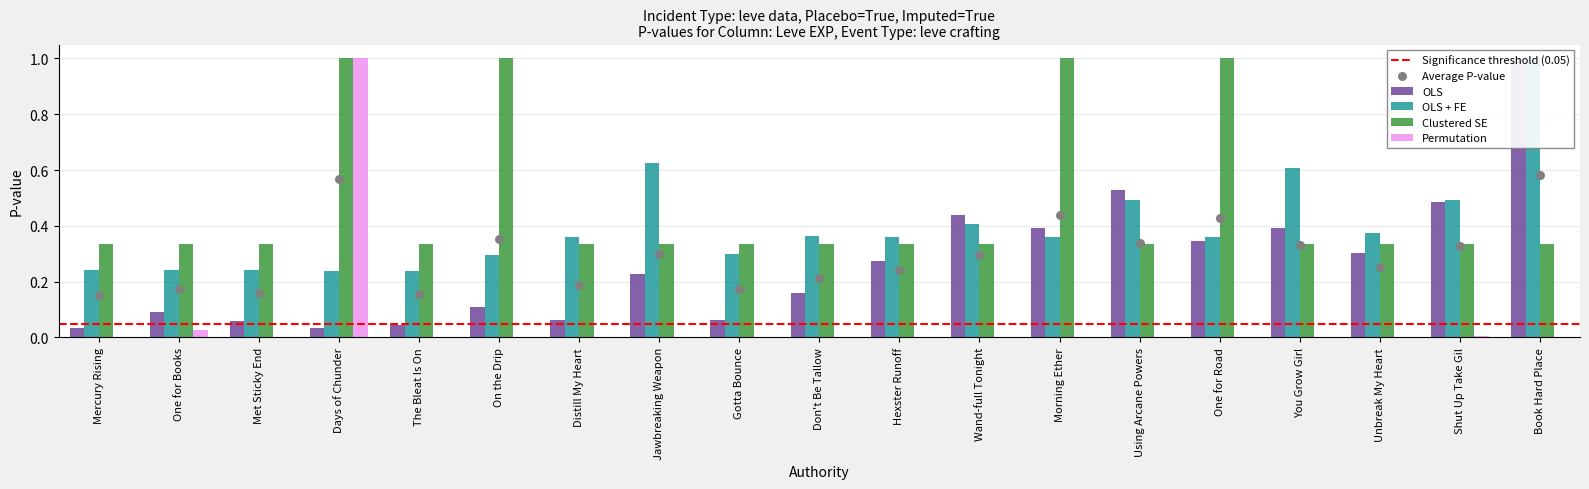

What is the total value across all series at Wand-full Tonight?

1.2